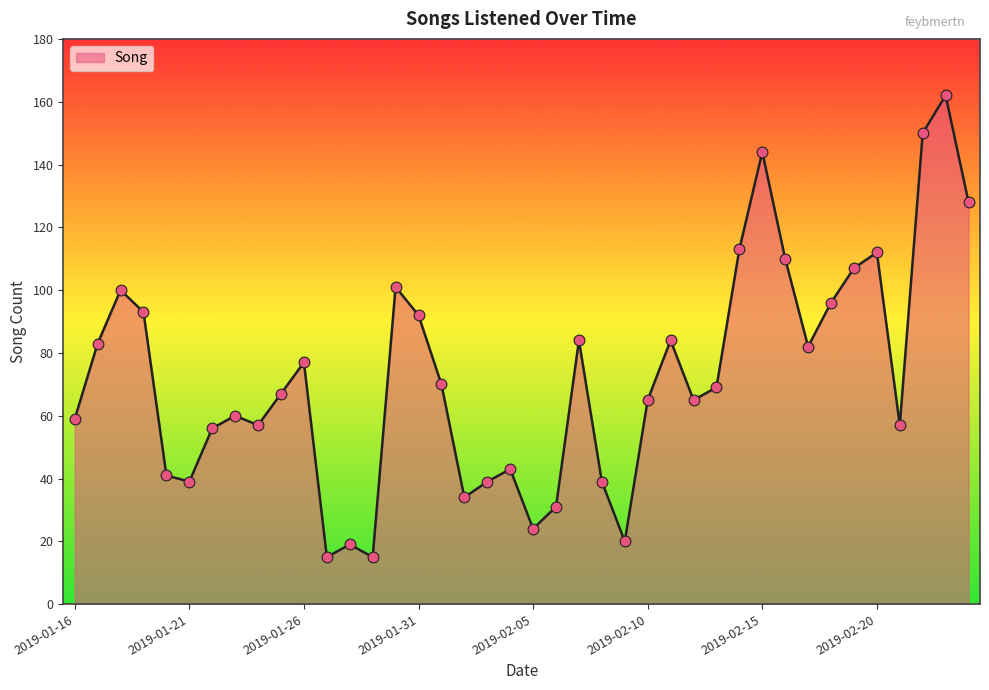

What is the smallest value displayed?

15